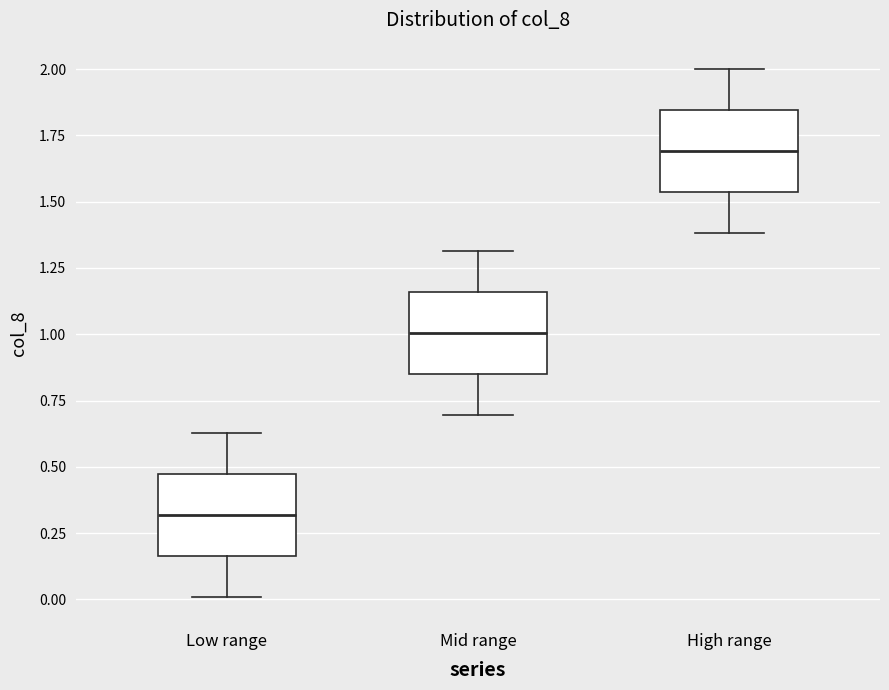

Where is the upper edge of the box for High range on the y-axis? The values are not printed on the chart, so give them approximately, as read against the axis.

1.85